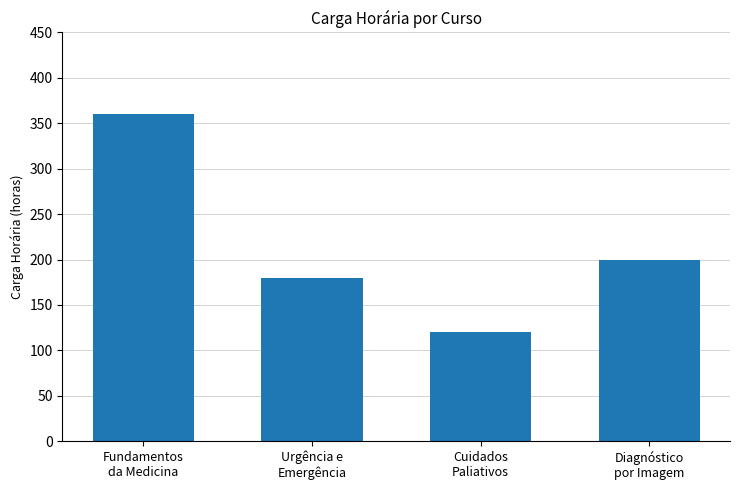

How many values are below 200?

2